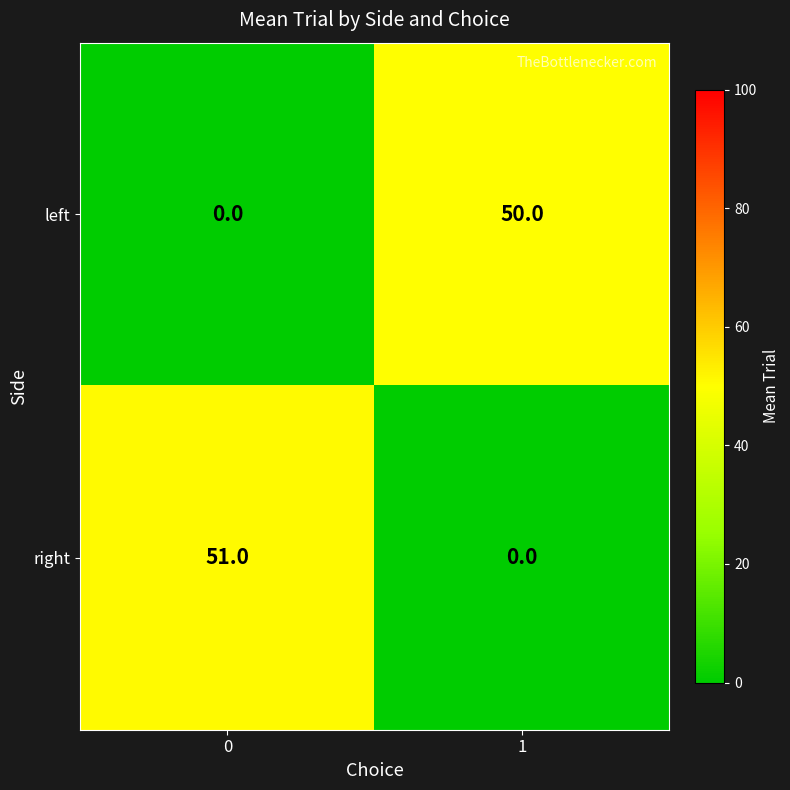

Rank the series by their average value, from highest to lowest.

right, left